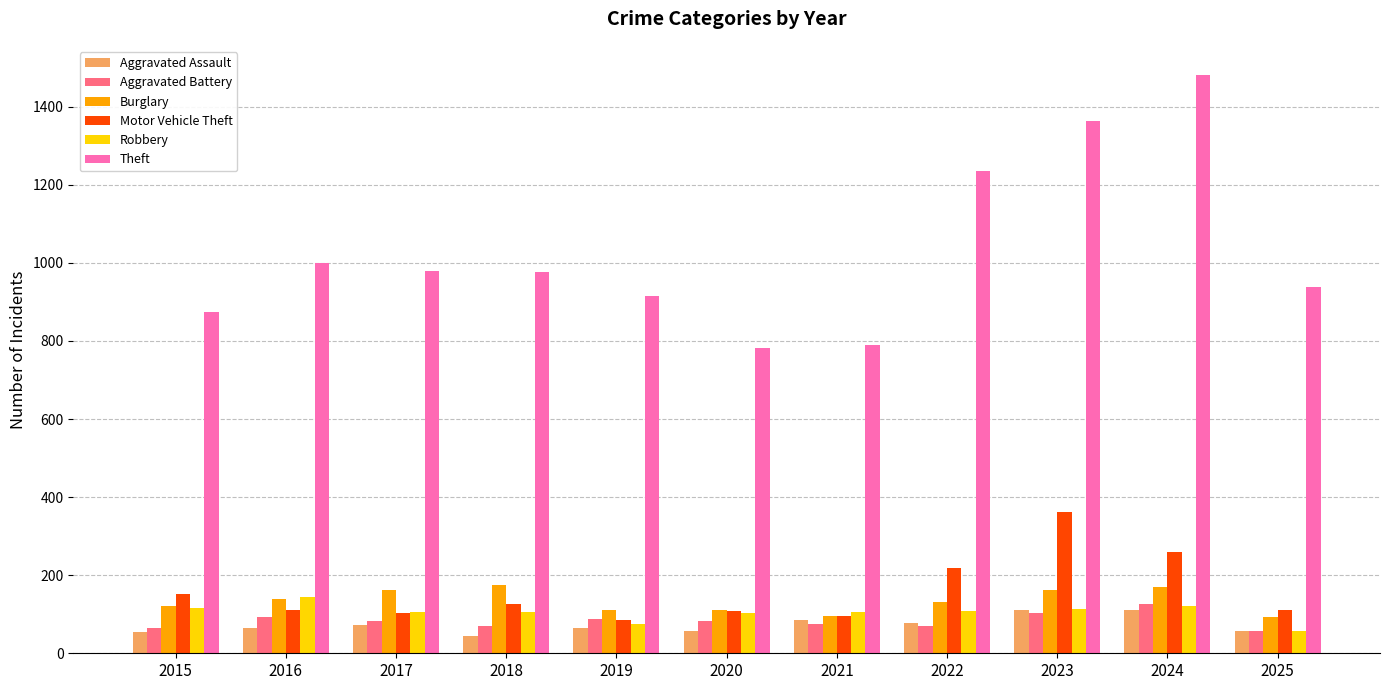

Which series has the widest spread of values?

Theft